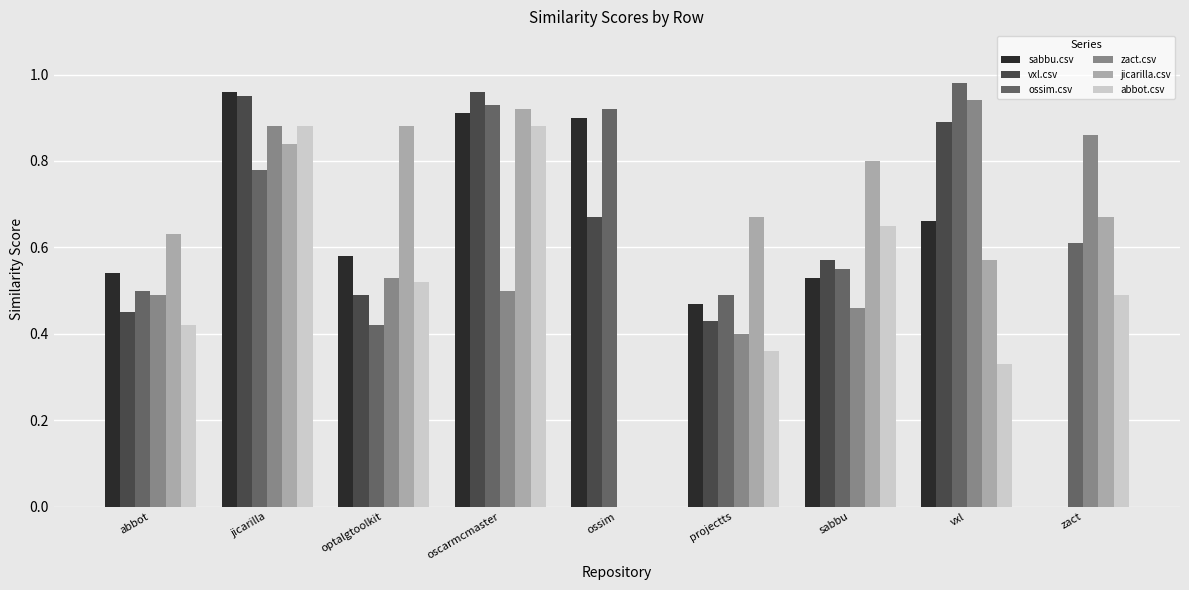

What is the sum of the zact.csv values at vxl and abbot?

1.4